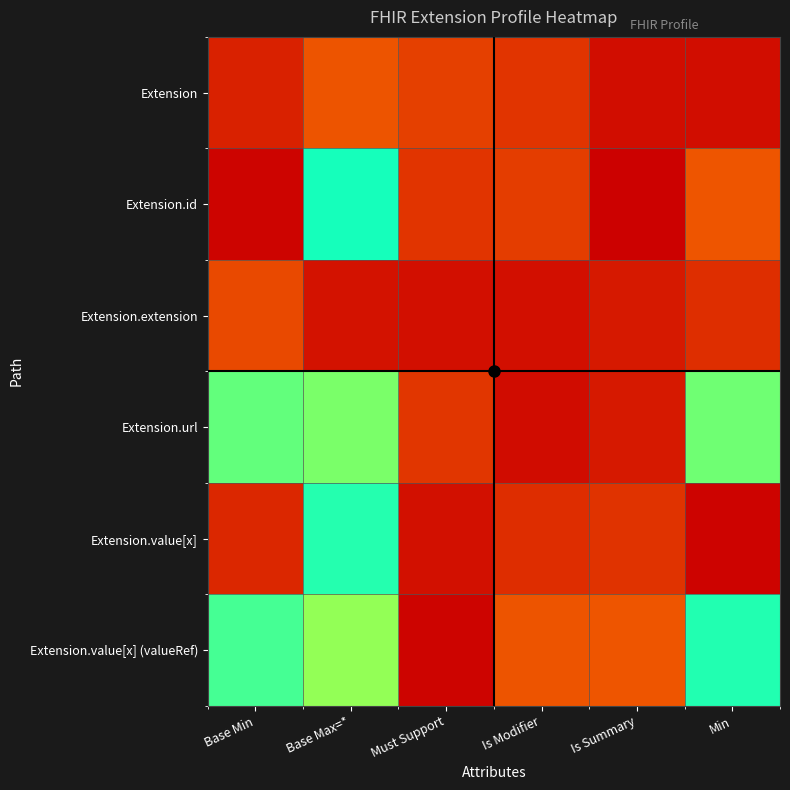

Between Must Support and Base Max=*, which is larger?

Base Max=*